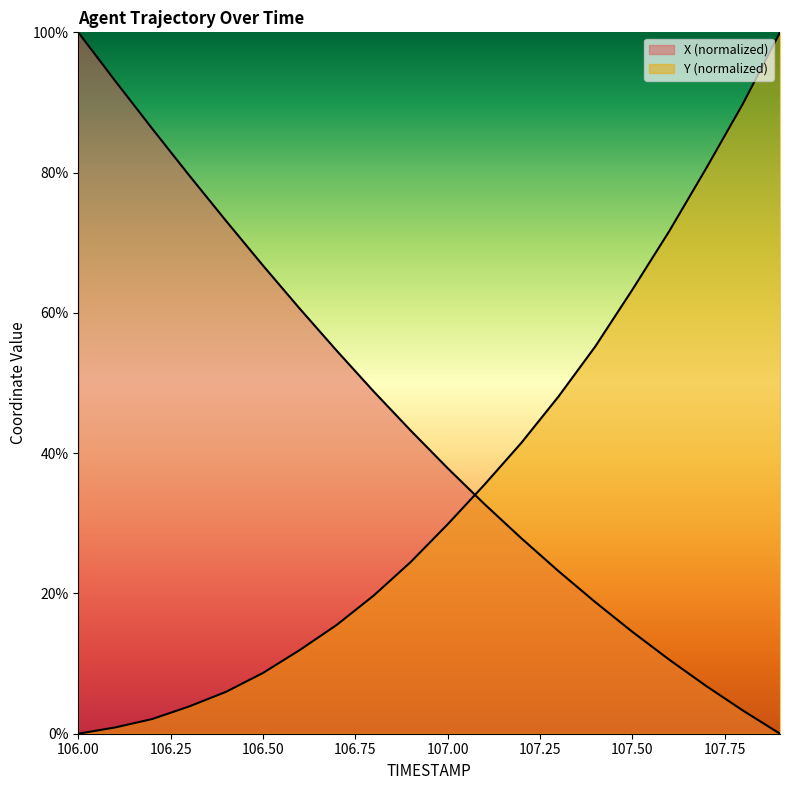

What is the approximate value of X at 107.0?

37.9